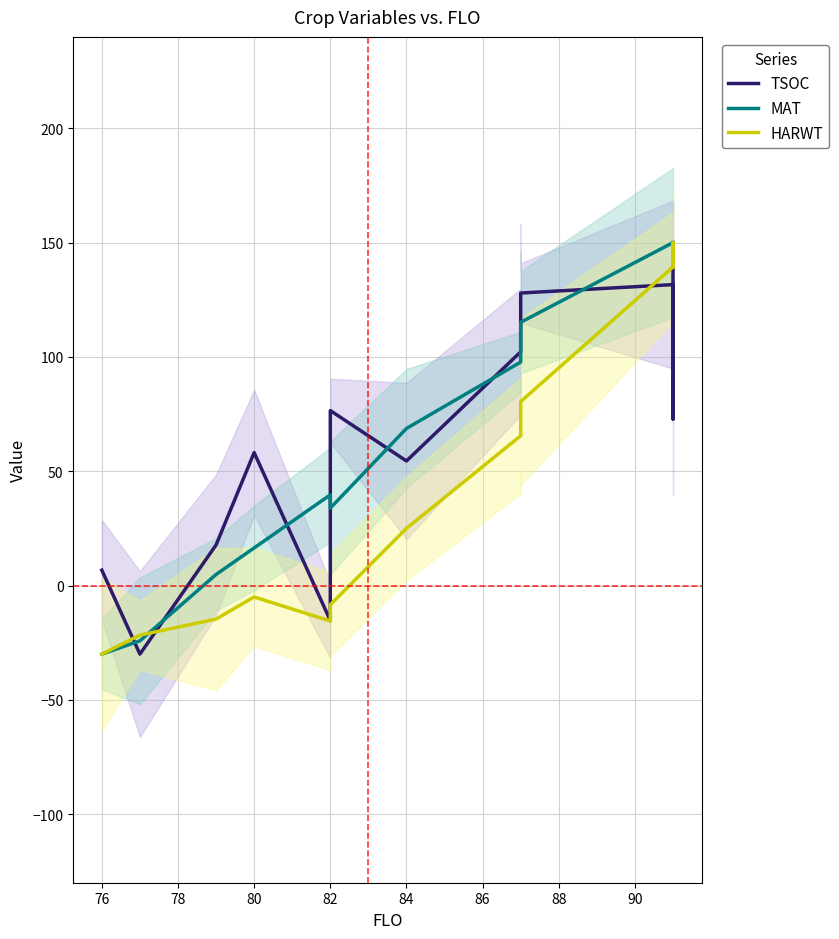

How many series are shown in this chart?

3